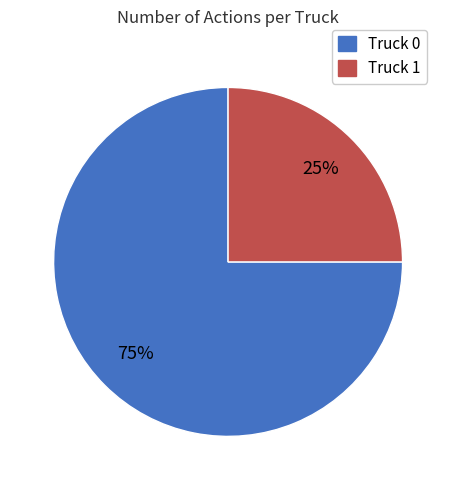

To the nearest percent, what is the difference between the Truck 0 and Truck 1 slice percentages?

50%